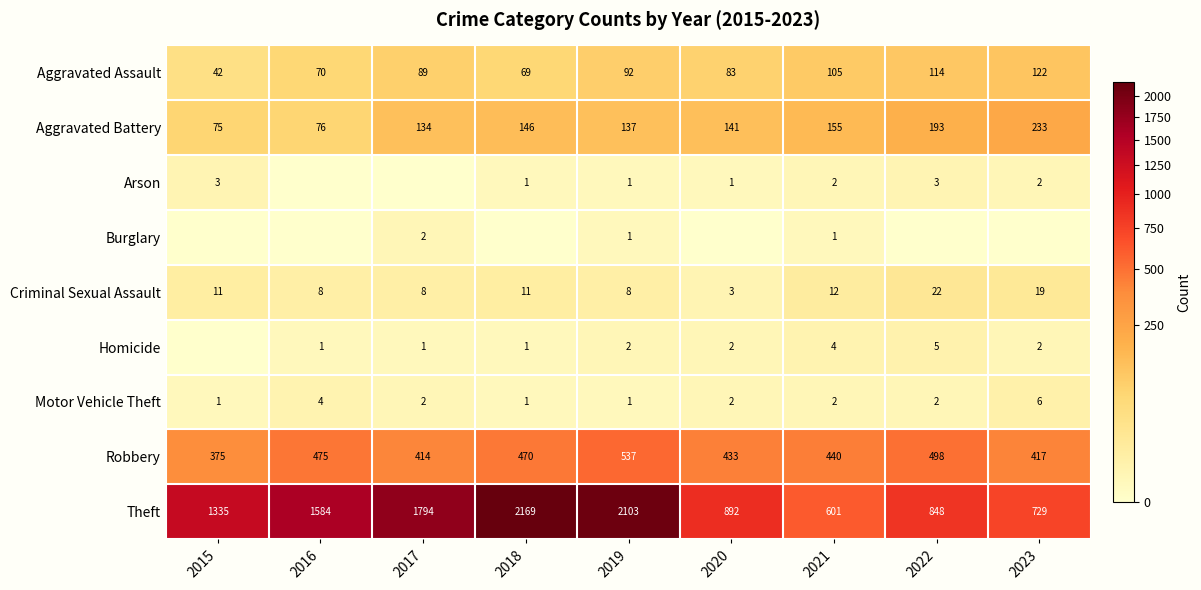

What is the average value of the Robbery series?

451